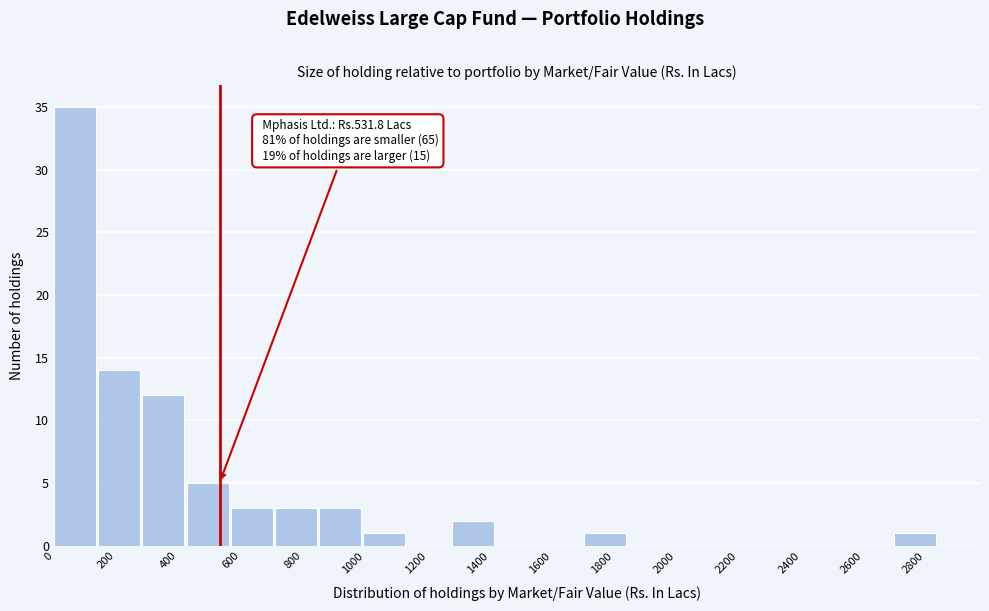

Which range on the x-axis has the tallest bar?

0 to 140